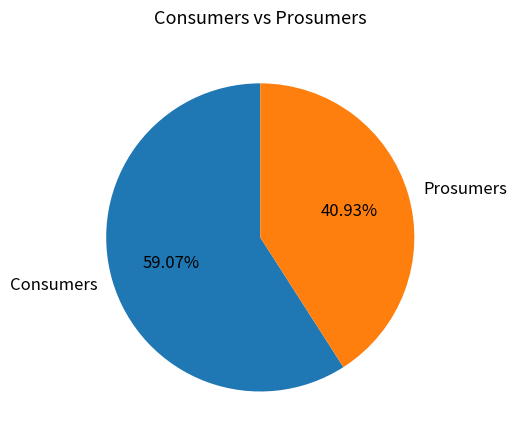

To the nearest percent, what is the difference between the Prosumers and Consumers slice percentages?

18%